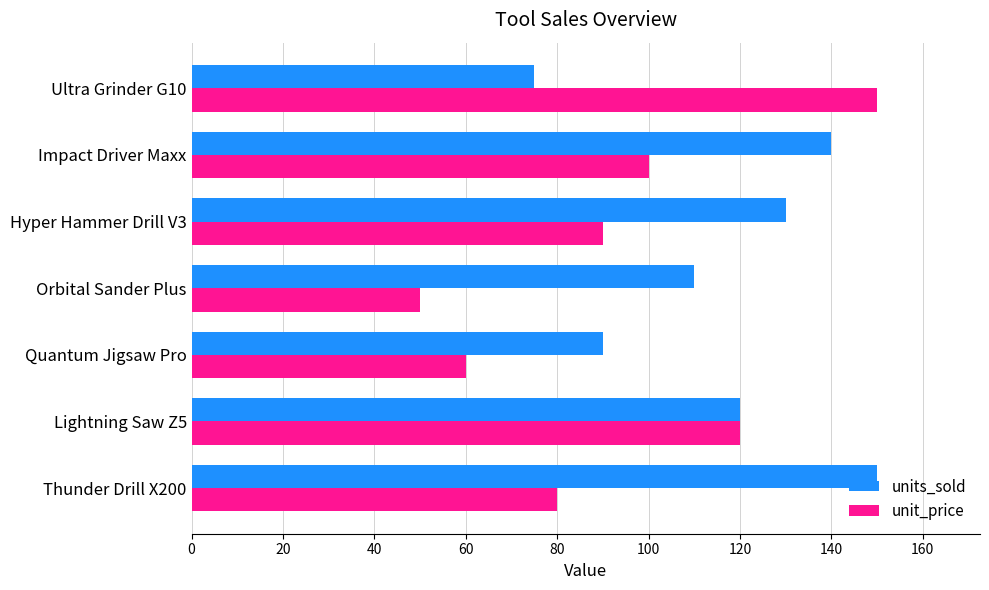

Which series has the largest total across all categories?

units_sold